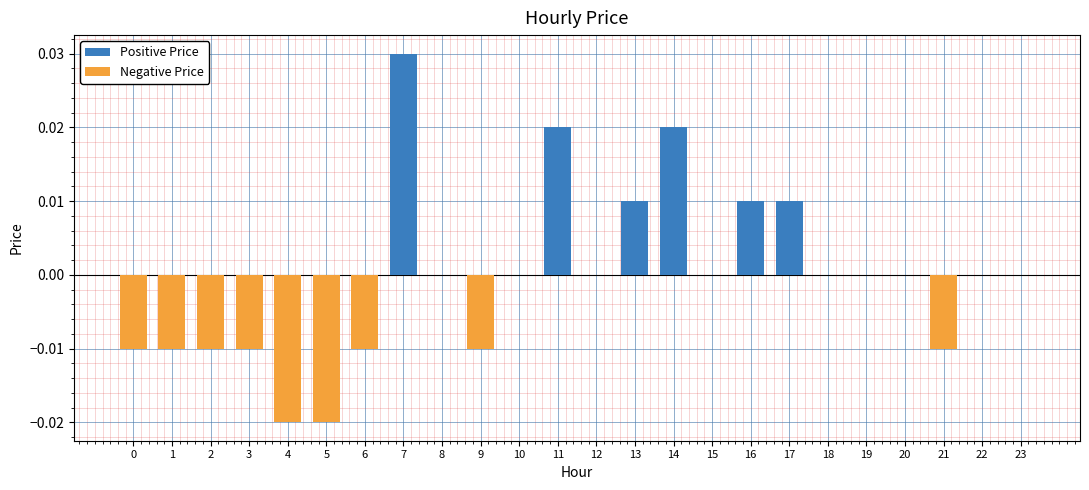

How many groups of bars are there?

24